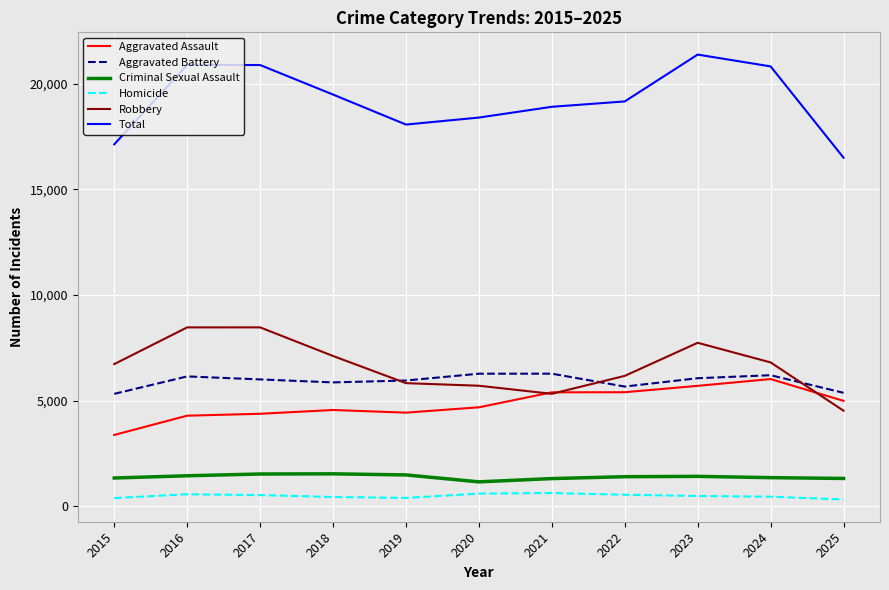

True or false: Homicide has a value of 595 at 2020.

True